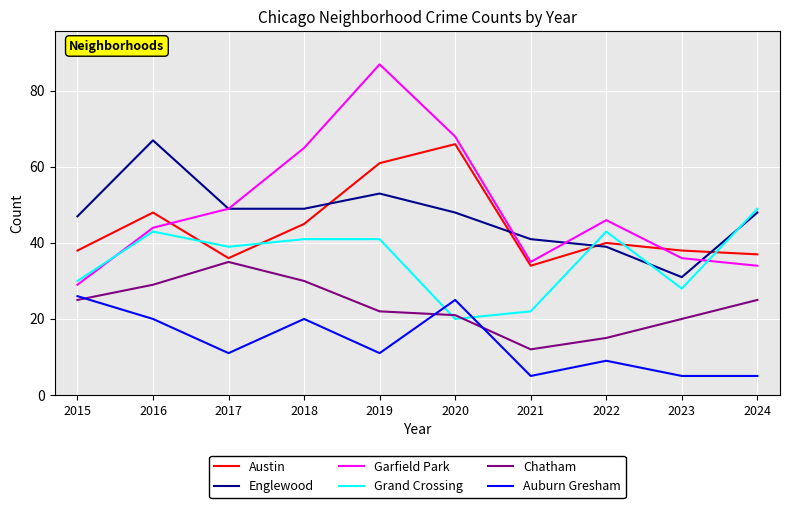

Does the chart display data point markers on the line(s)?

No